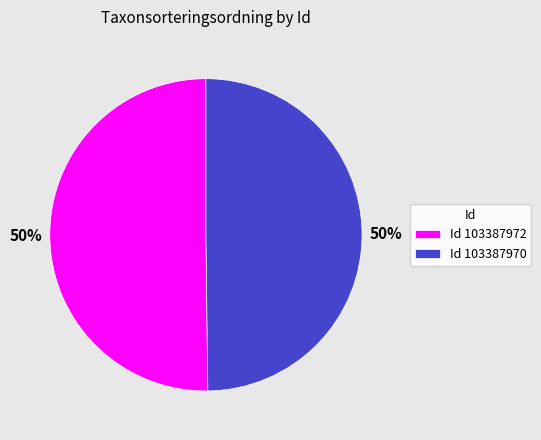

Count the number of slices in the pie.

2